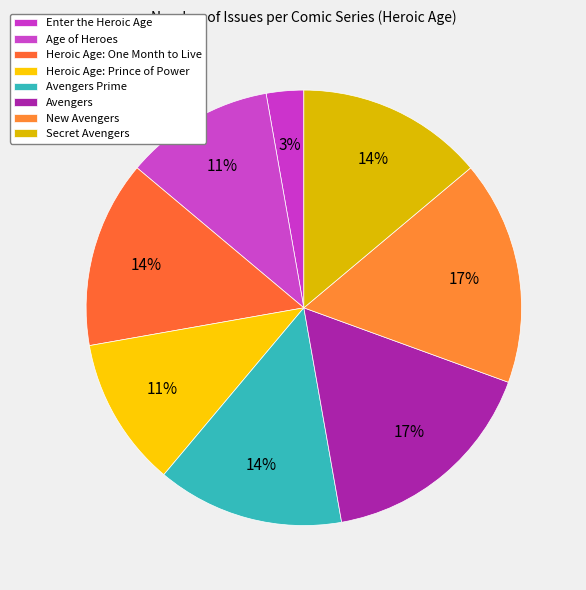

To the nearest percent, what is the difference between the Age of Heroes and Secret Avengers slice percentages?

3%